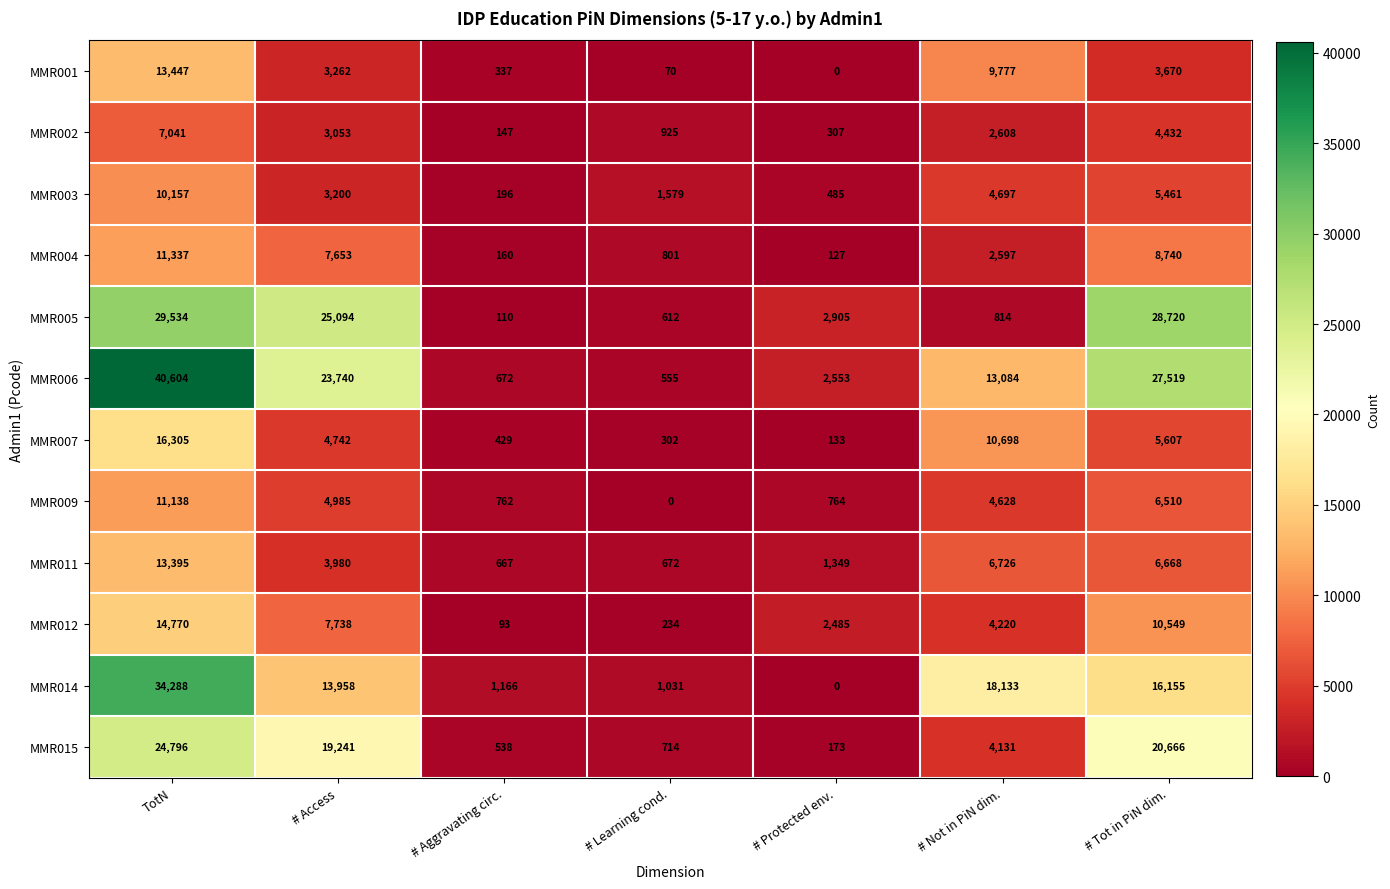

Rank the series by their maximum value, from lowest to highest.

MMR002, MMR003, MMR009, MMR004, MMR011, MMR001, MMR012, MMR007, MMR015, MMR005, MMR014, MMR006